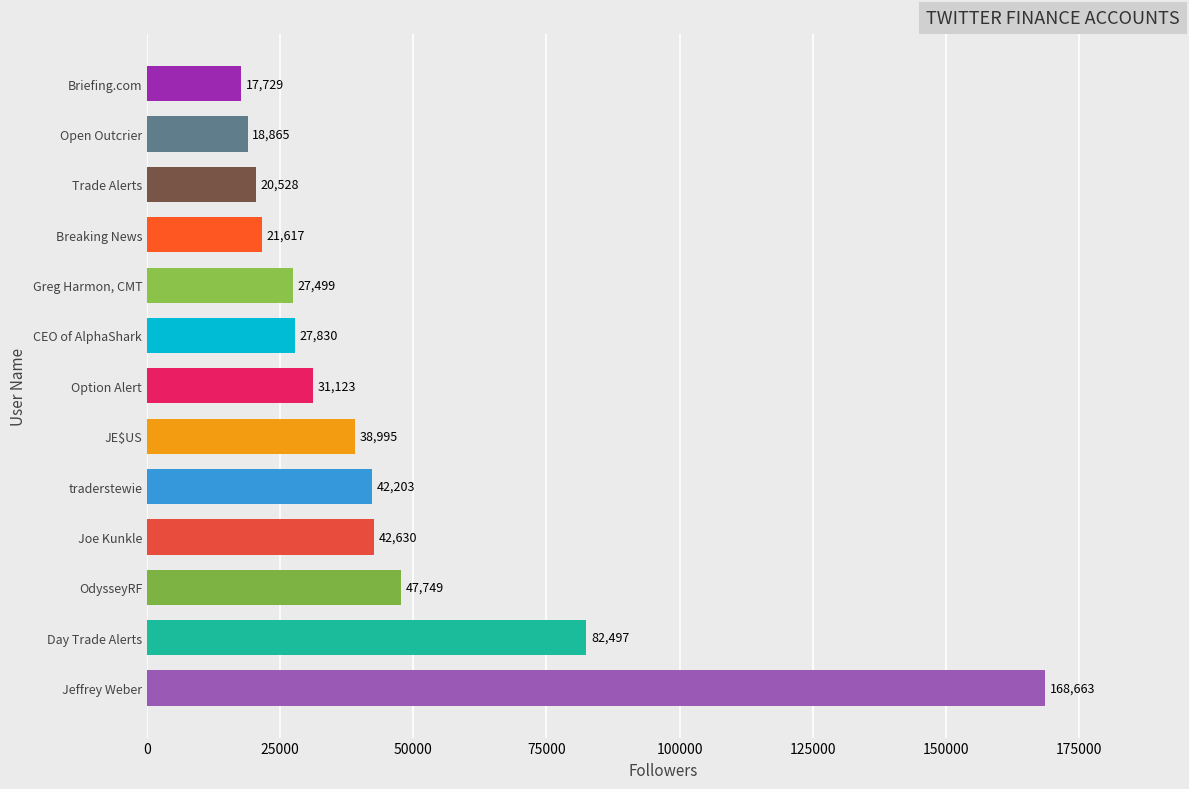

Reading bottom to top, transcribe all the data shown in this chart.

Jeffrey Weber=168663	Day Trade Alerts=82497	OdysseyRF=47749	Joe Kunkle=42630	traderstewie=42203	JE$US=38995	Option Alert=31123	CEO of AlphaShark=27830	Greg Harmon, CMT=27499	Breaking News=21617	Trade Alerts=20528	Open Outcrier=18865	Briefing.com=17729